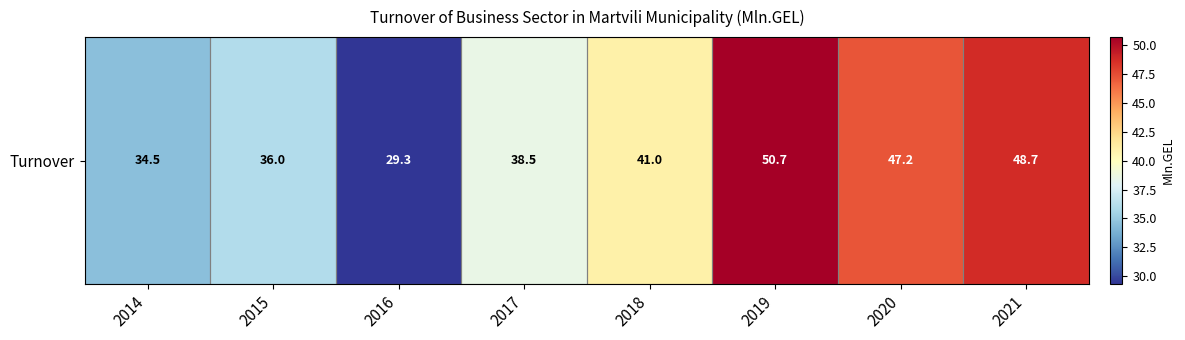

What is the ratio of the value at 2014 to the value at 2020?

0.7